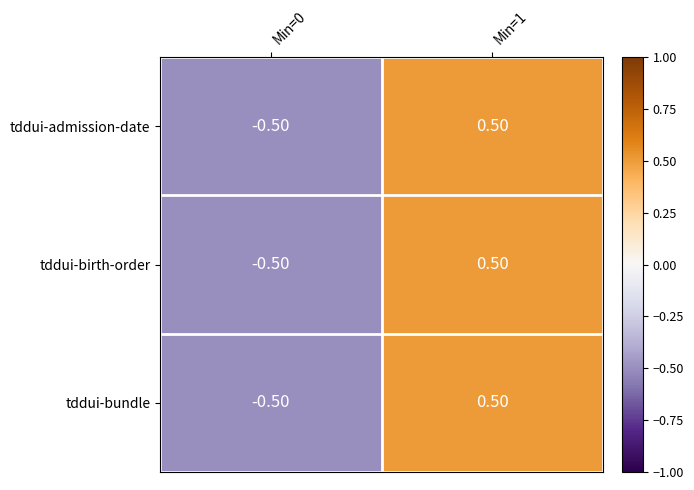

What is the difference between the maximum and minimum values in the tddui-admission-date series?

1.0